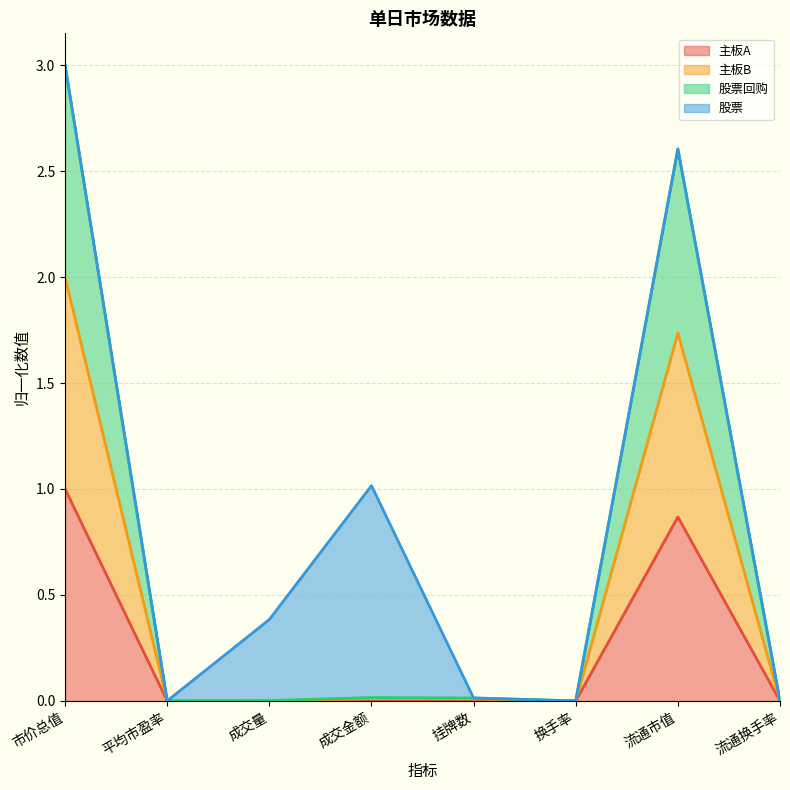

What is the maximum value for 主板A?

1.0